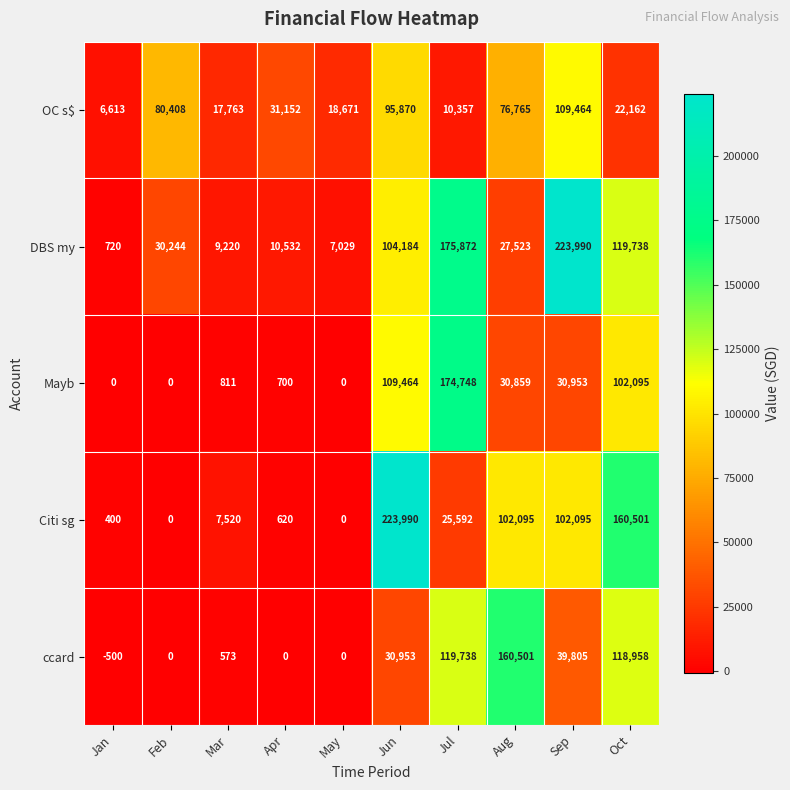

At which category is the sum across all series the highest?

Jun